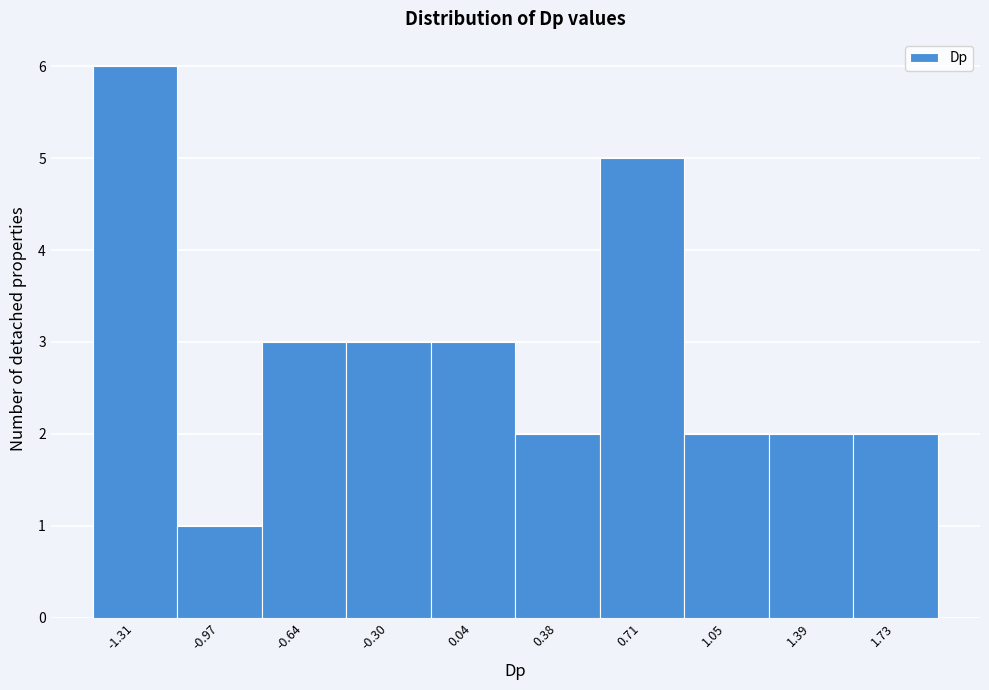

What is the height of the bar covering -1.15 to -0.80 on the x-axis? Neither the bar edges nor the heights are printed on the chart, so give them approximately, as read against the axes.

1